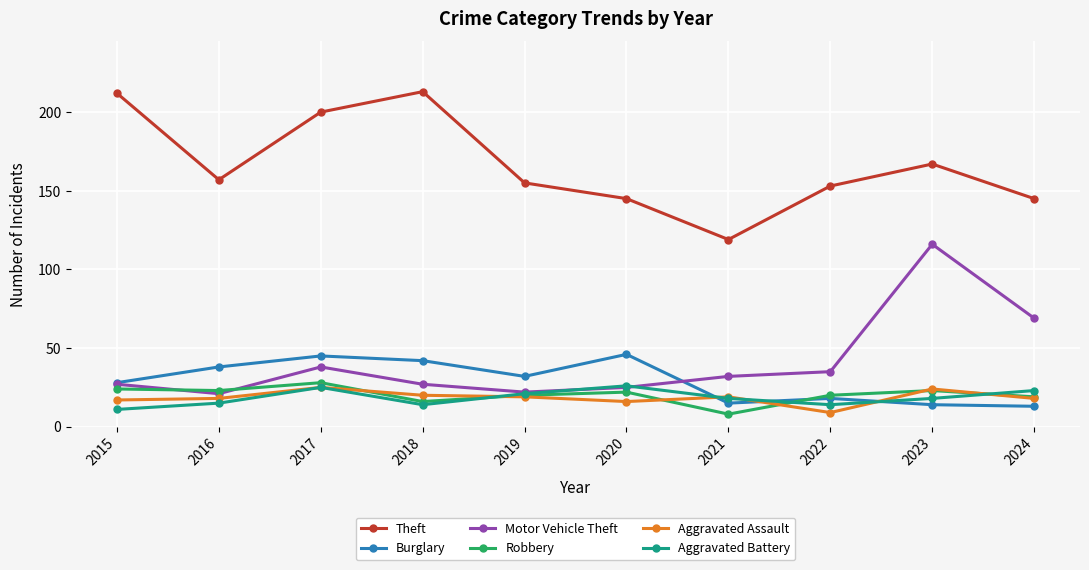

Which category has the highest value in the Motor Vehicle Theft series?

2023